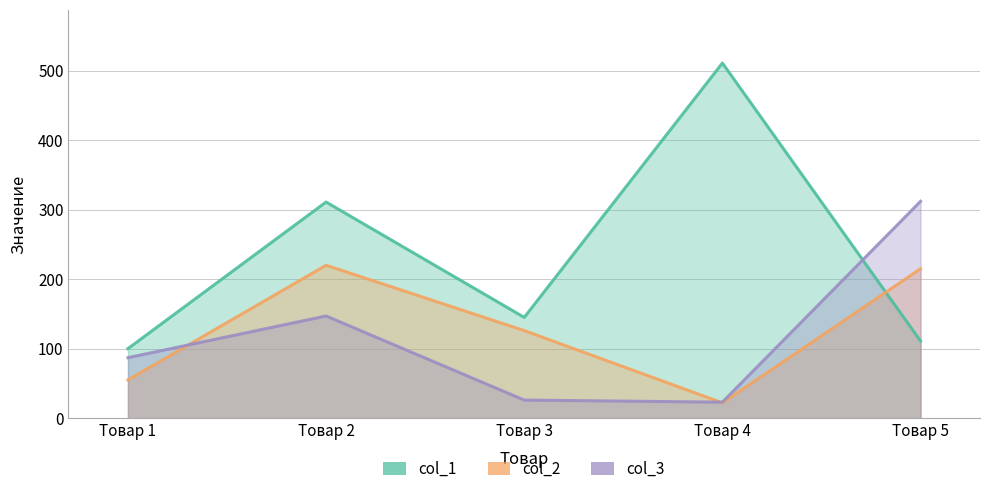

Is it true that col_3 equals 26 at Товар 3?

True